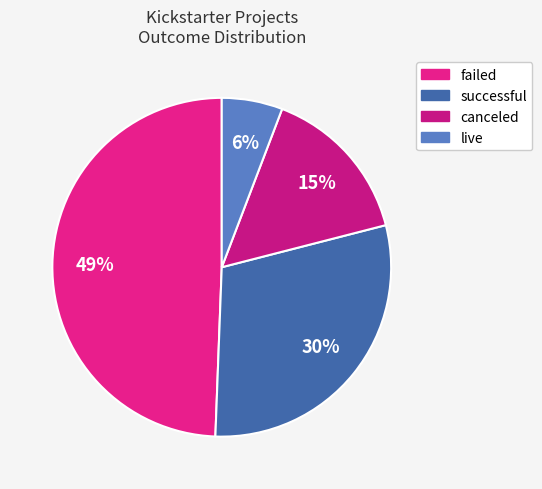

Is there any slice that represents more than half of the pie?

No